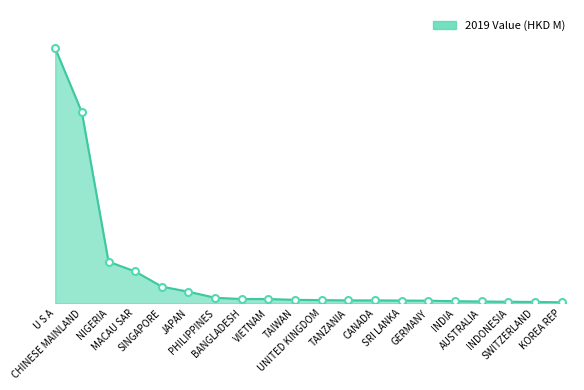

List the labels in order of value, smallest first.

KOREA REP, SWITZERLAND, INDONESIA, AUSTRALIA, INDIA, GERMANY, SRI LANKA, TANZANIA, CANADA, UNITED KINGDOM, TAIWAN, BANGLADESH, VIETNAM, PHILIPPINES, JAPAN, SINGAPORE, MACAU SAR, NIGERIA, CHINESE MAINLAND, U S A